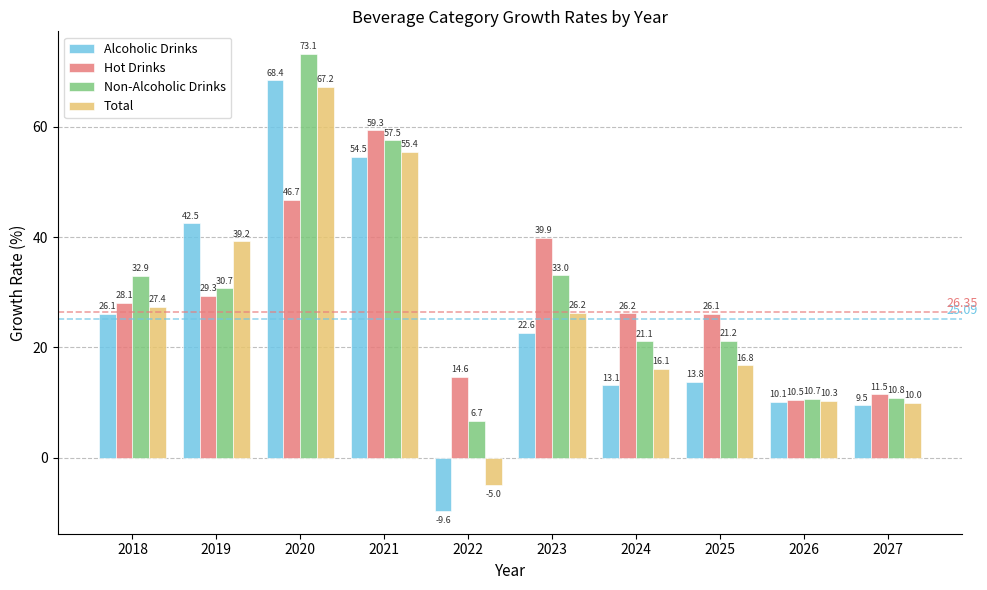

True or false: Non-Alcoholic Drinks has a value of 5.3 at 2026.

False